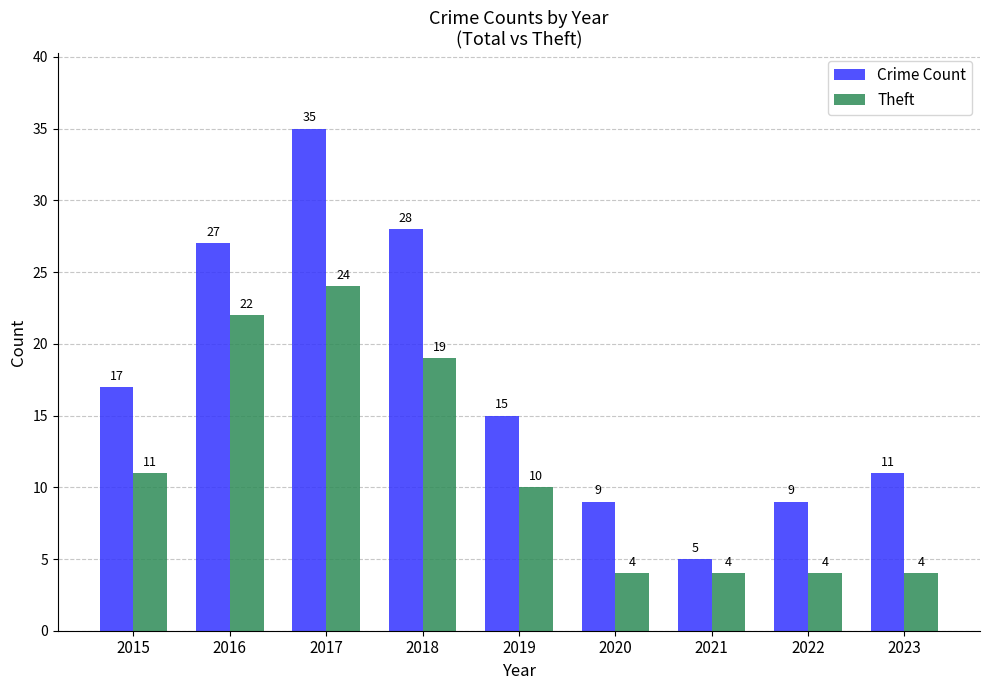

Are the bars horizontal?

No